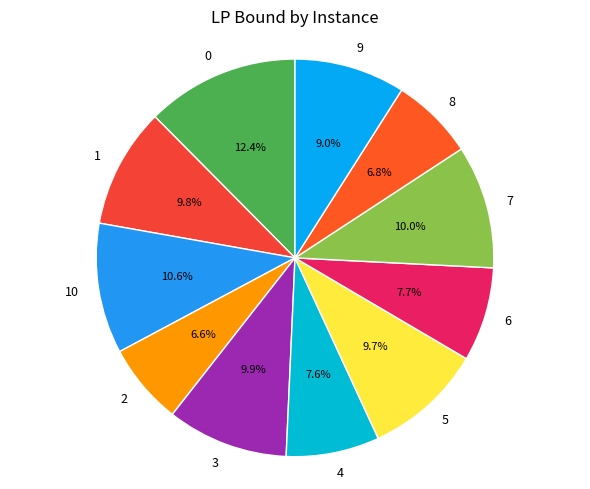

What percentage is the 9 slice, to the nearest percent?

9%